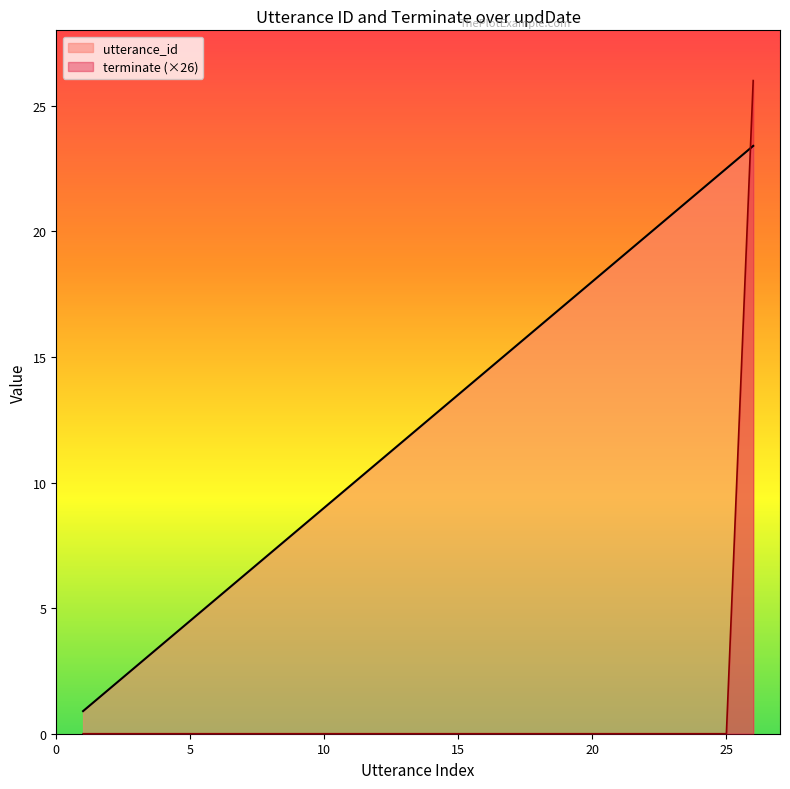

What is the sum of all utterance_id values?

315.9